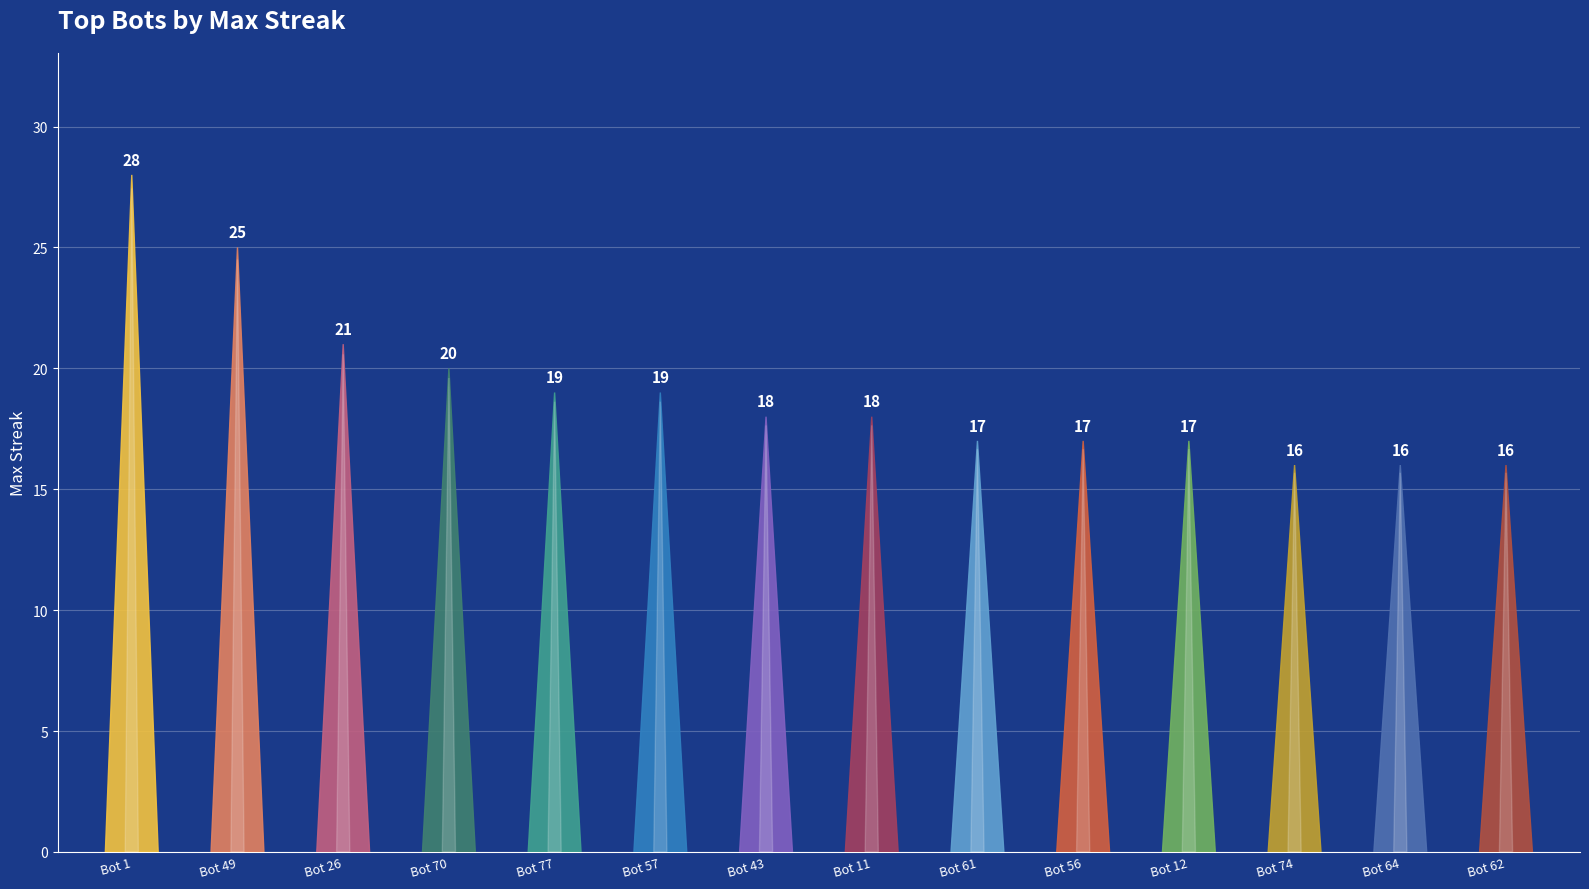

What position from the right is Bot 74?

3